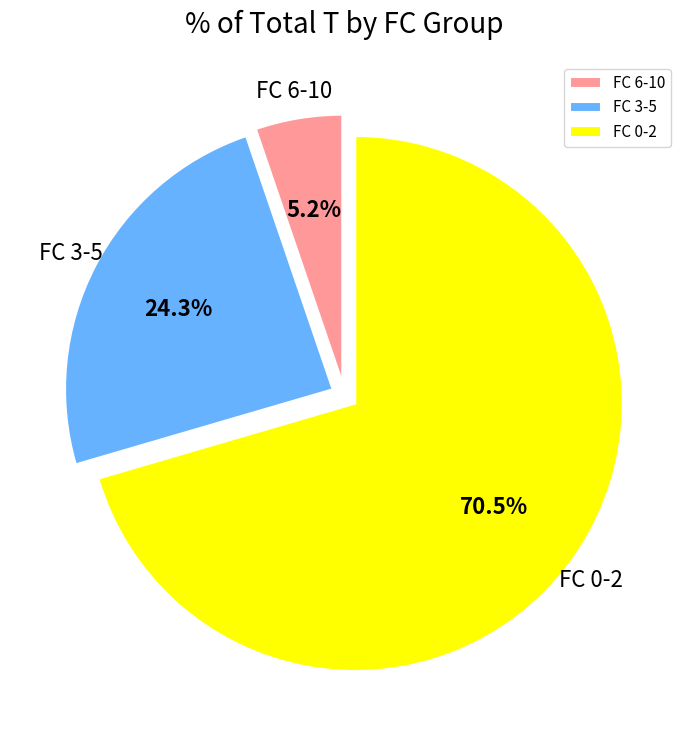

Which category has the biggest portion of the pie?

FC 0-2